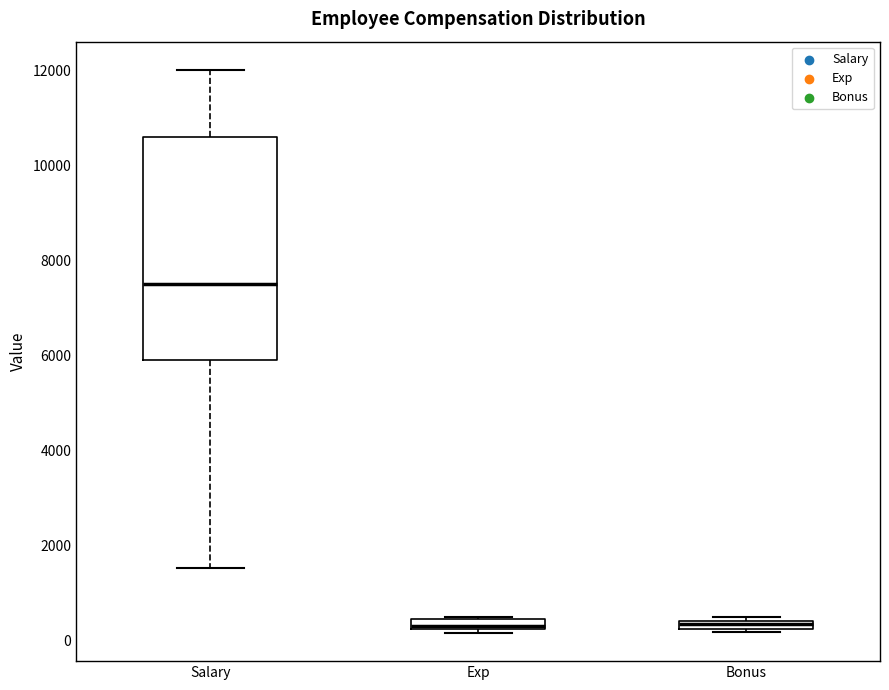

Where is the upper edge of the box for Exp on the y-axis? The values are not printed on the chart, so give them approximately, as read against the axis.

400